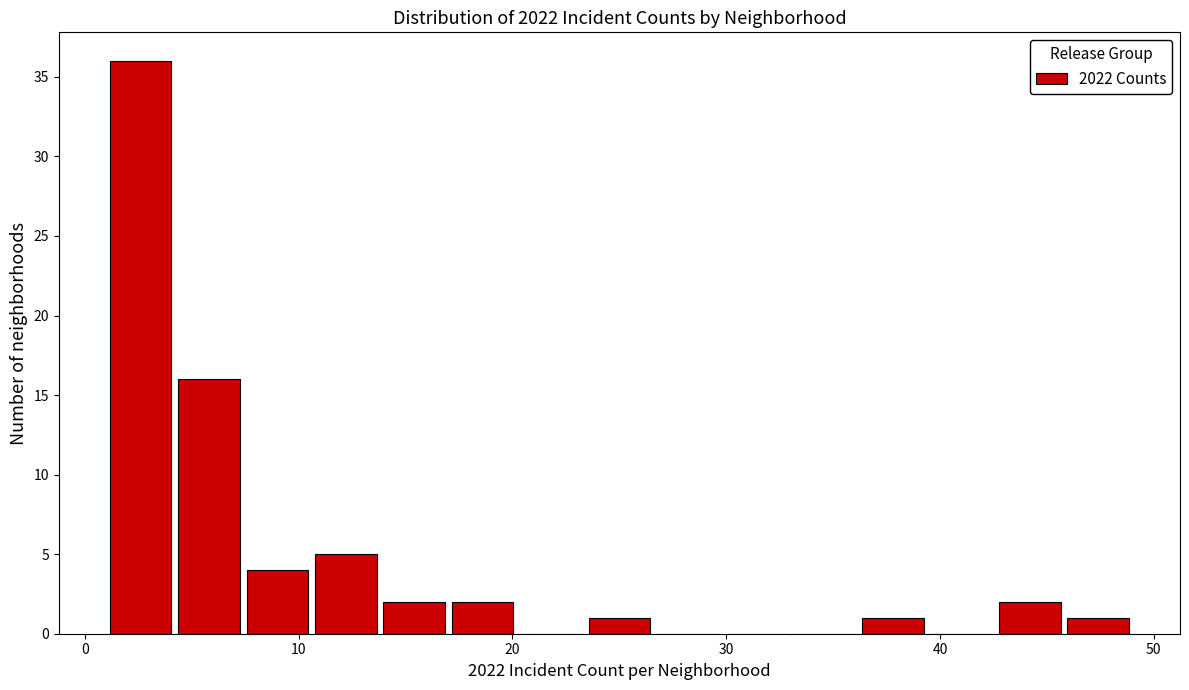

Around what value on the x-axis is the tallest bar? Give the approximate position of its centre, as read against the axis.

3